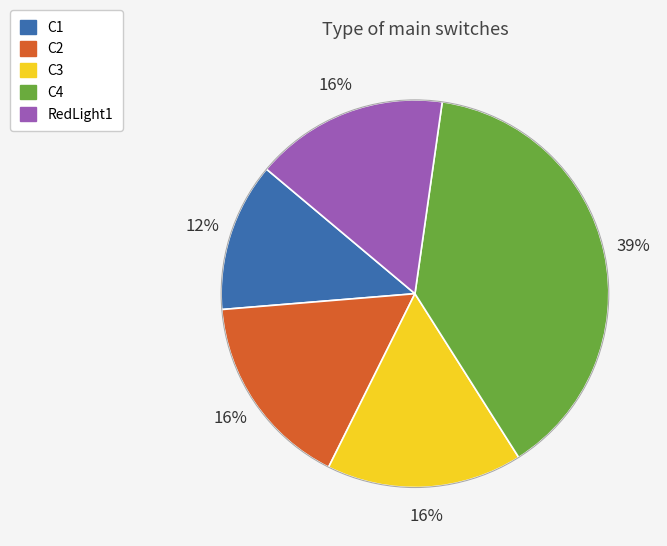

Combined, do C1 and RedLight1 account for over 50%?

No